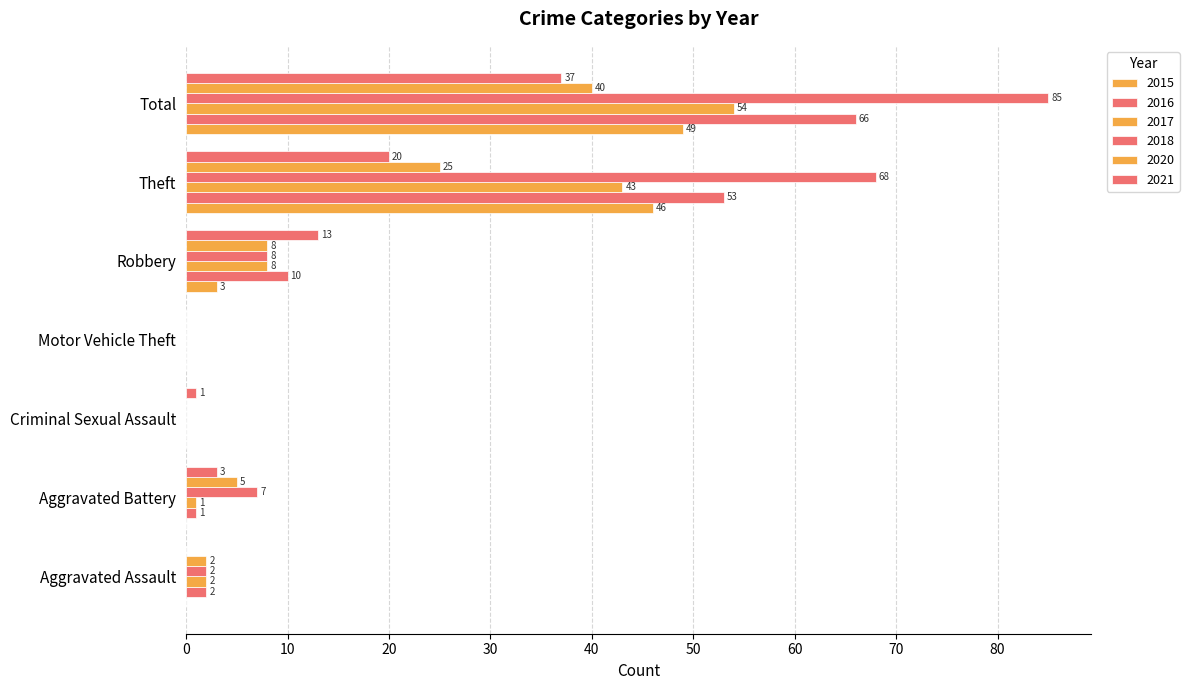

What is the label of the 4th bar from the left?

Motor Vehicle Theft